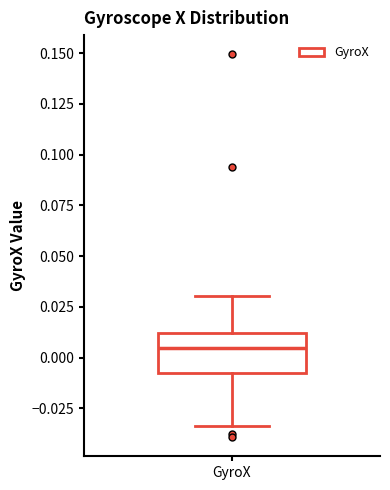

Read this box plot against the y-axis: the position of the median line, the range covered by the box, and the ends of both whiskers. The values are not printed on the chart, so give them approximately, as read against the axis.

median 0.005, box -0.005 to 0.010, whiskers -0.035 to 0.030